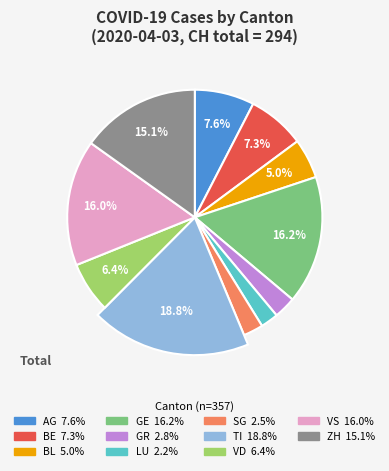

To the nearest percent, what is the combined percentage of VD and LU?

9%